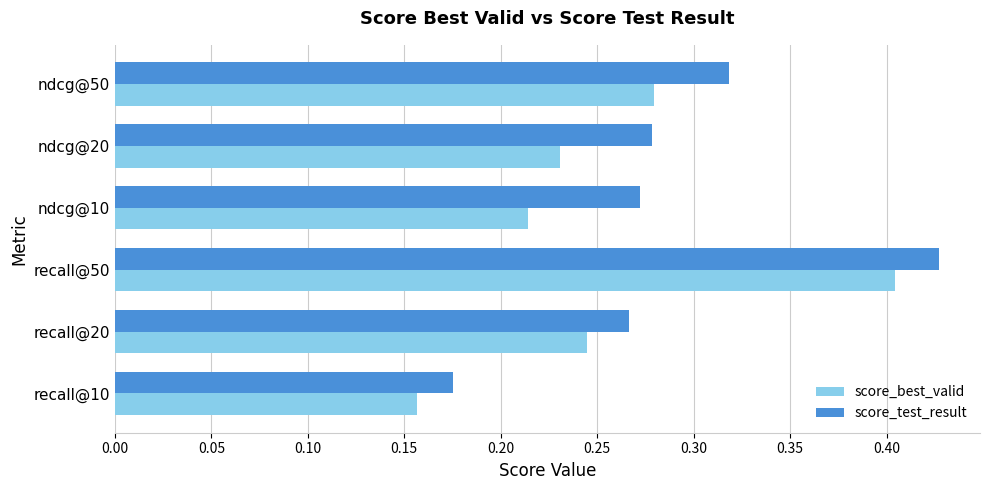

What are all the series names shown in the legend?

score_best_valid, score_test_result